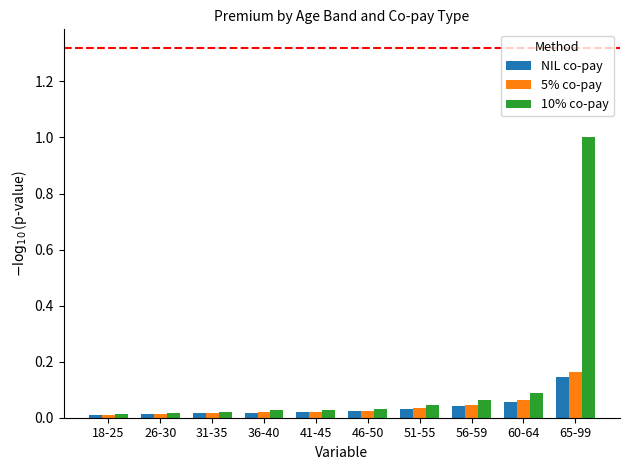

At which category is the sum across all series the highest?

65-99